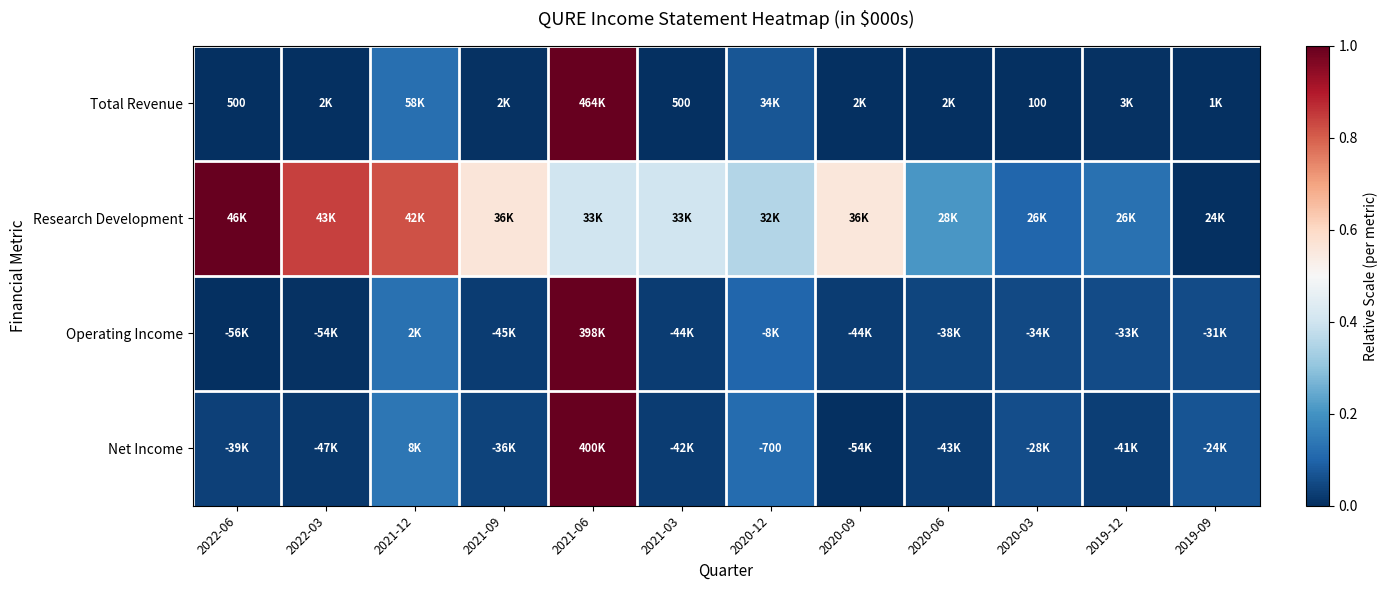

At which category is the sum across all series the highest?

2021-06